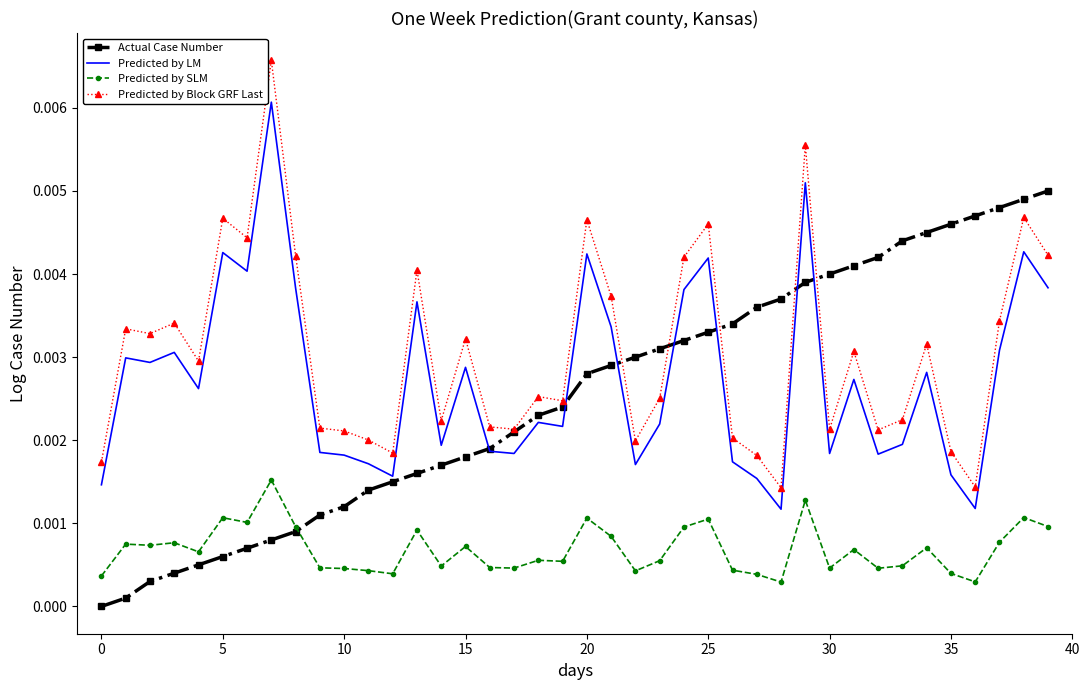

True or false: Predicted by LM and Predicted by SLM intersect in this chart.

False